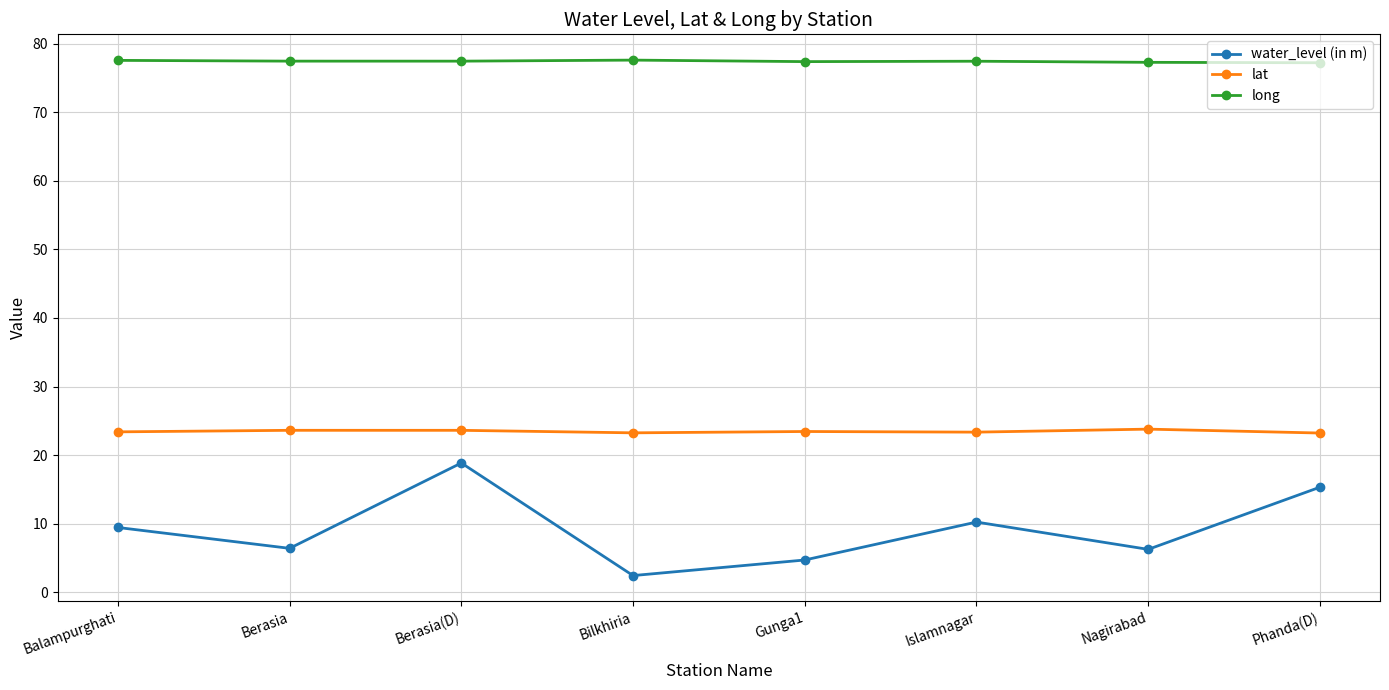

What are all the series names shown in the legend?

water_level (in m), lat, long